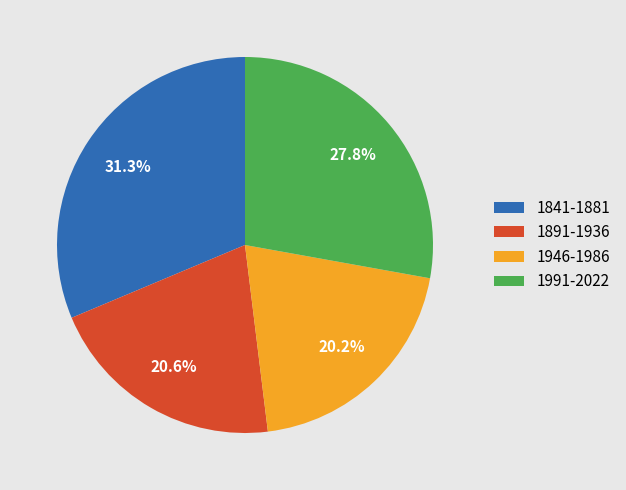

Does 1891-1936 account for over 50% of the chart?

No